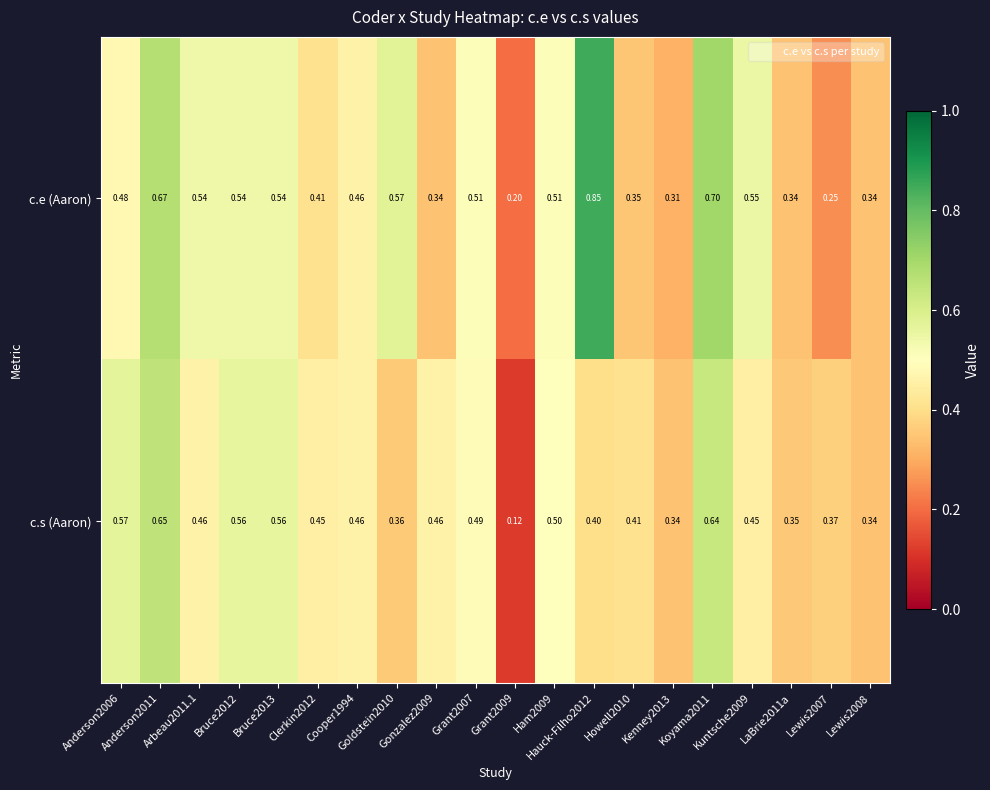

At how many categories does at least one series exceed 0?

20